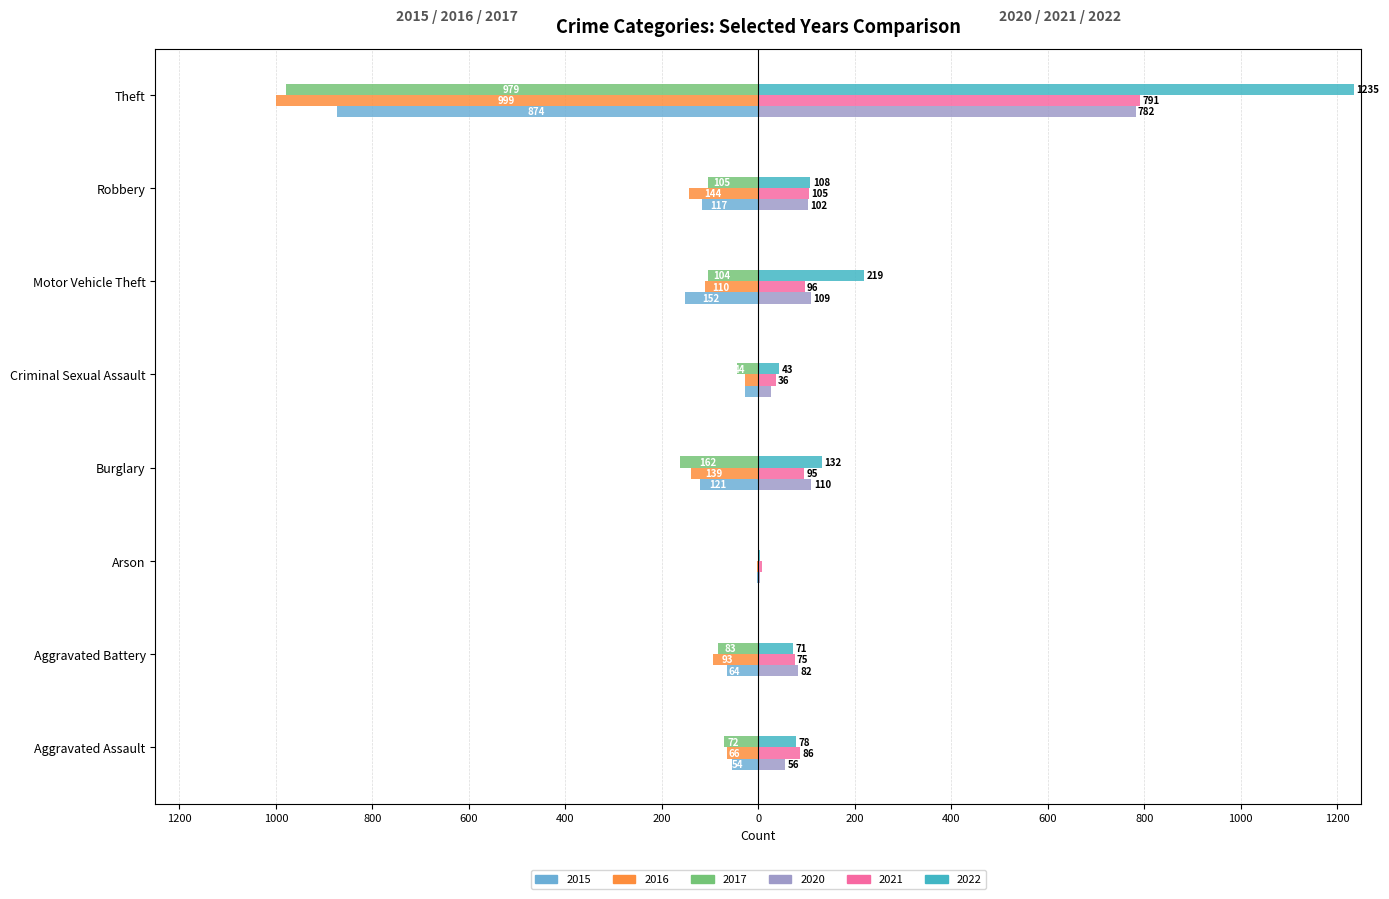

Which category has the lowest value in the 2021 series?

Arson